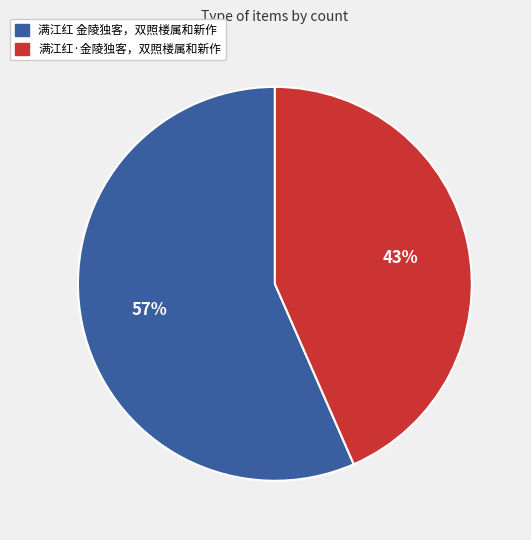

Which slice represents more than half of the pie?

满江红 金陵独客，双照楼属和新作